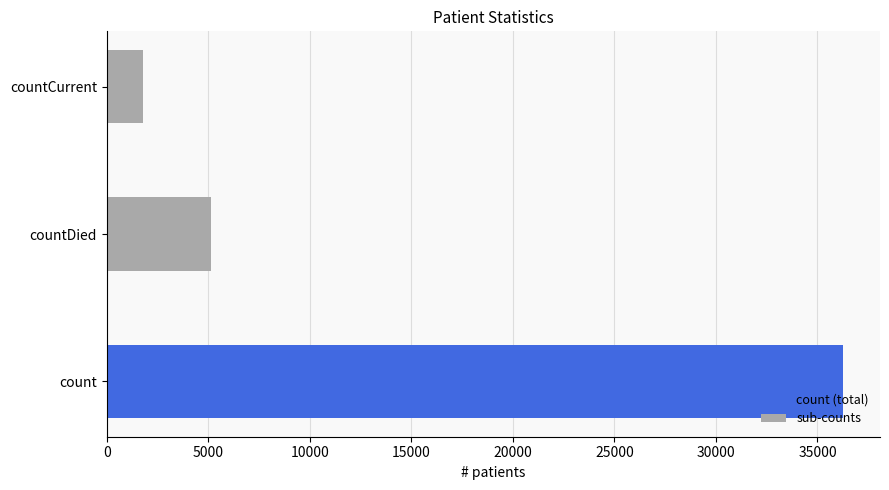

What is the difference between the second highest and minimum values?

3365